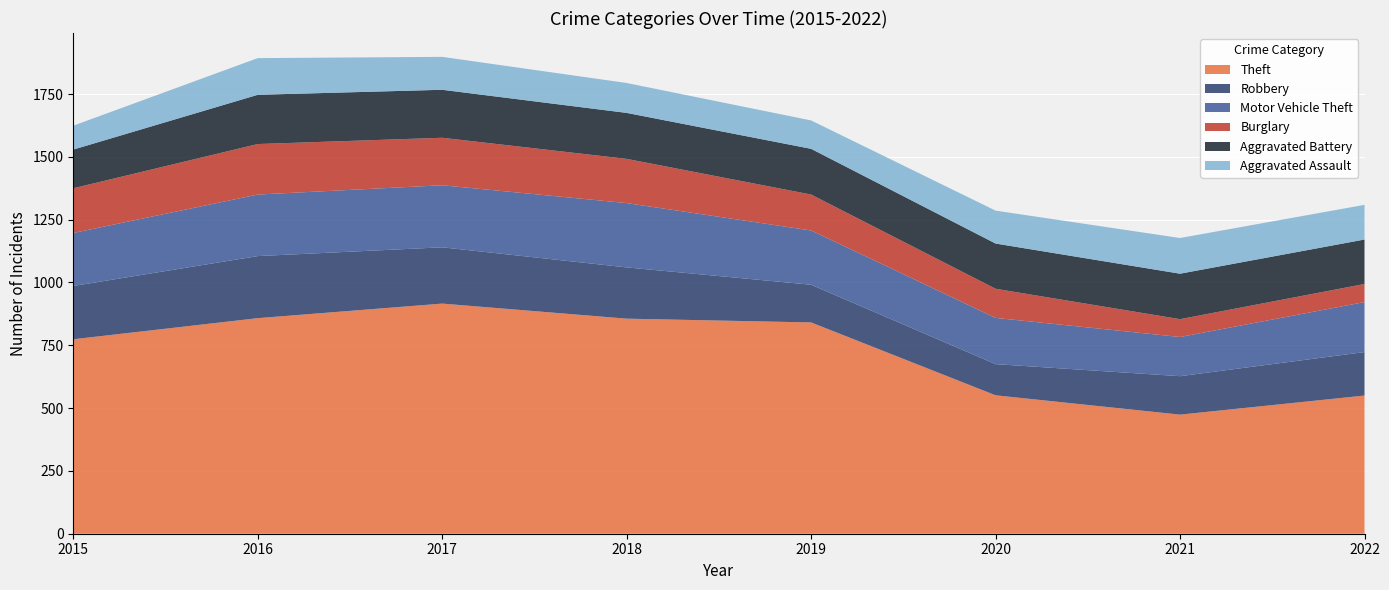

Reading left to right, list all the values displayed in this chart.

Theft: 774	858	916	856	841	551	474	550
Robbery: 212	247	224	204	150	124	153	173
Motor Vehicle Theft: 211	245	247	256	216	184	156	199
Burglary: 178	201	189	176	143	116	71	72
Aggravated Battery: 154	196	191	183	182	180	181	177
Aggravated Assault: 95	146	131	119	113	131	142	138